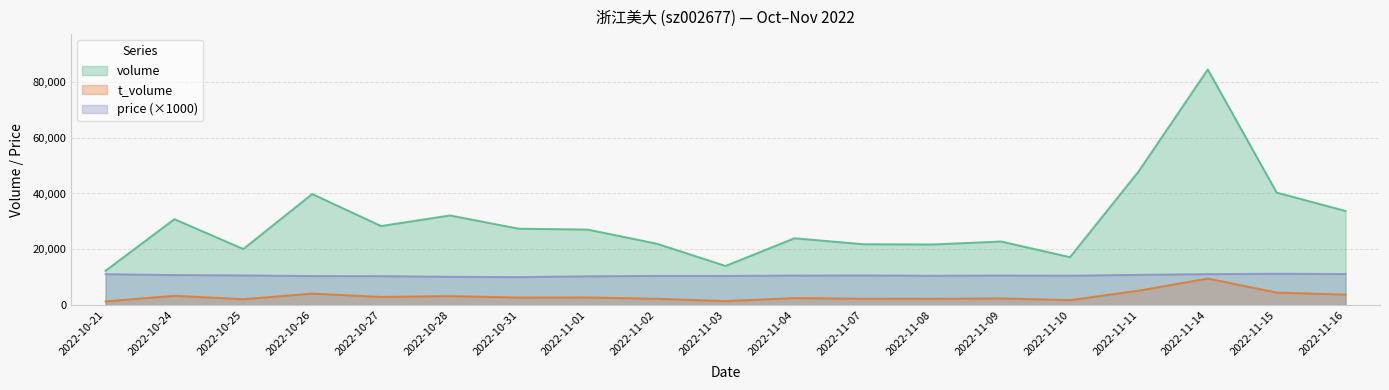

What is the value of the price point at the 11th from the left?

10610